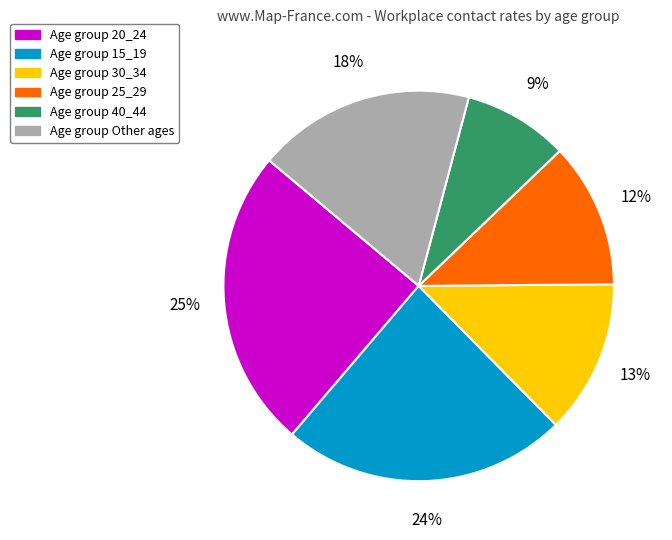

Is there any slice that represents more than half of the pie?

No